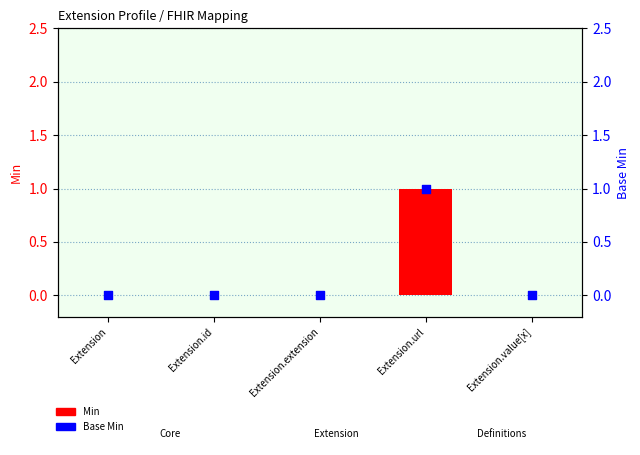

Which series contains the highest Y value?

Min